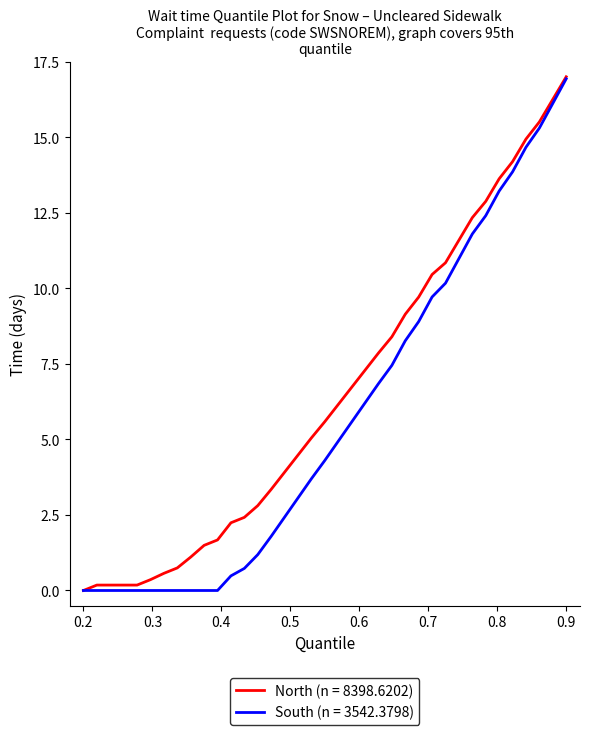

What is the greatest value displayed?

17.0